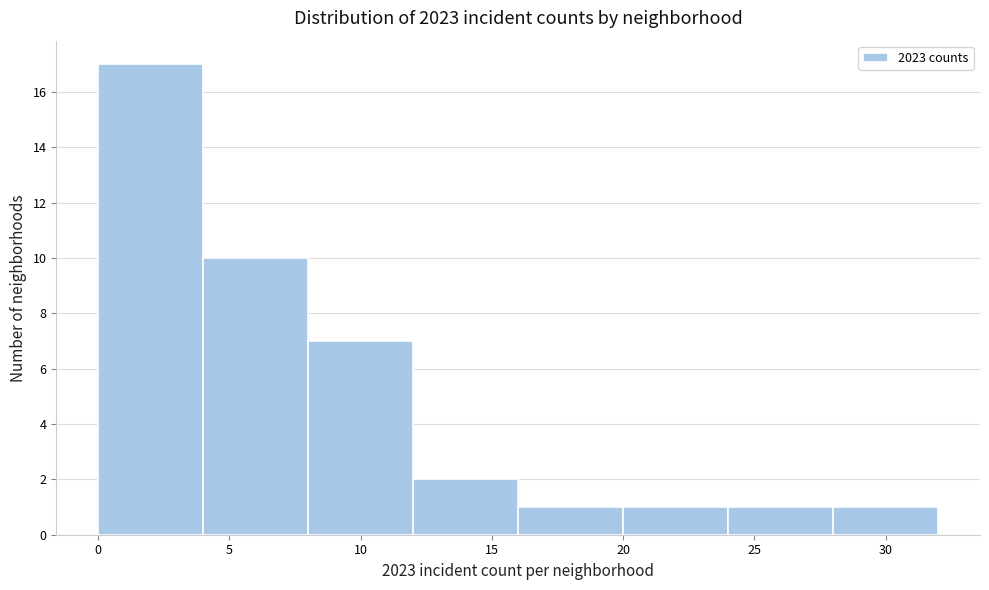

Reading left to right, transcribe this chart: for each bar, give the range it covers on the x-axis and its height. The values are not printed on the chart, so give them approximately, as read against the axis.

0 to 4: 17
4 to 8: 10
8 to 12: 7
12 to 16: 2
16 to 20: 1
20 to 24: 1
24 to 28: 1
28 to 32: 1